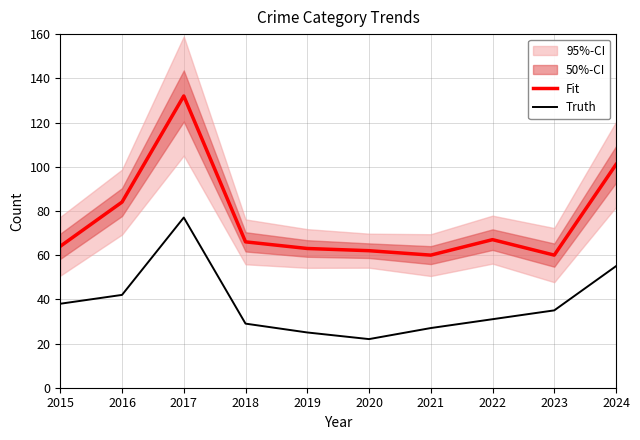

How many series are shown in this chart?

2